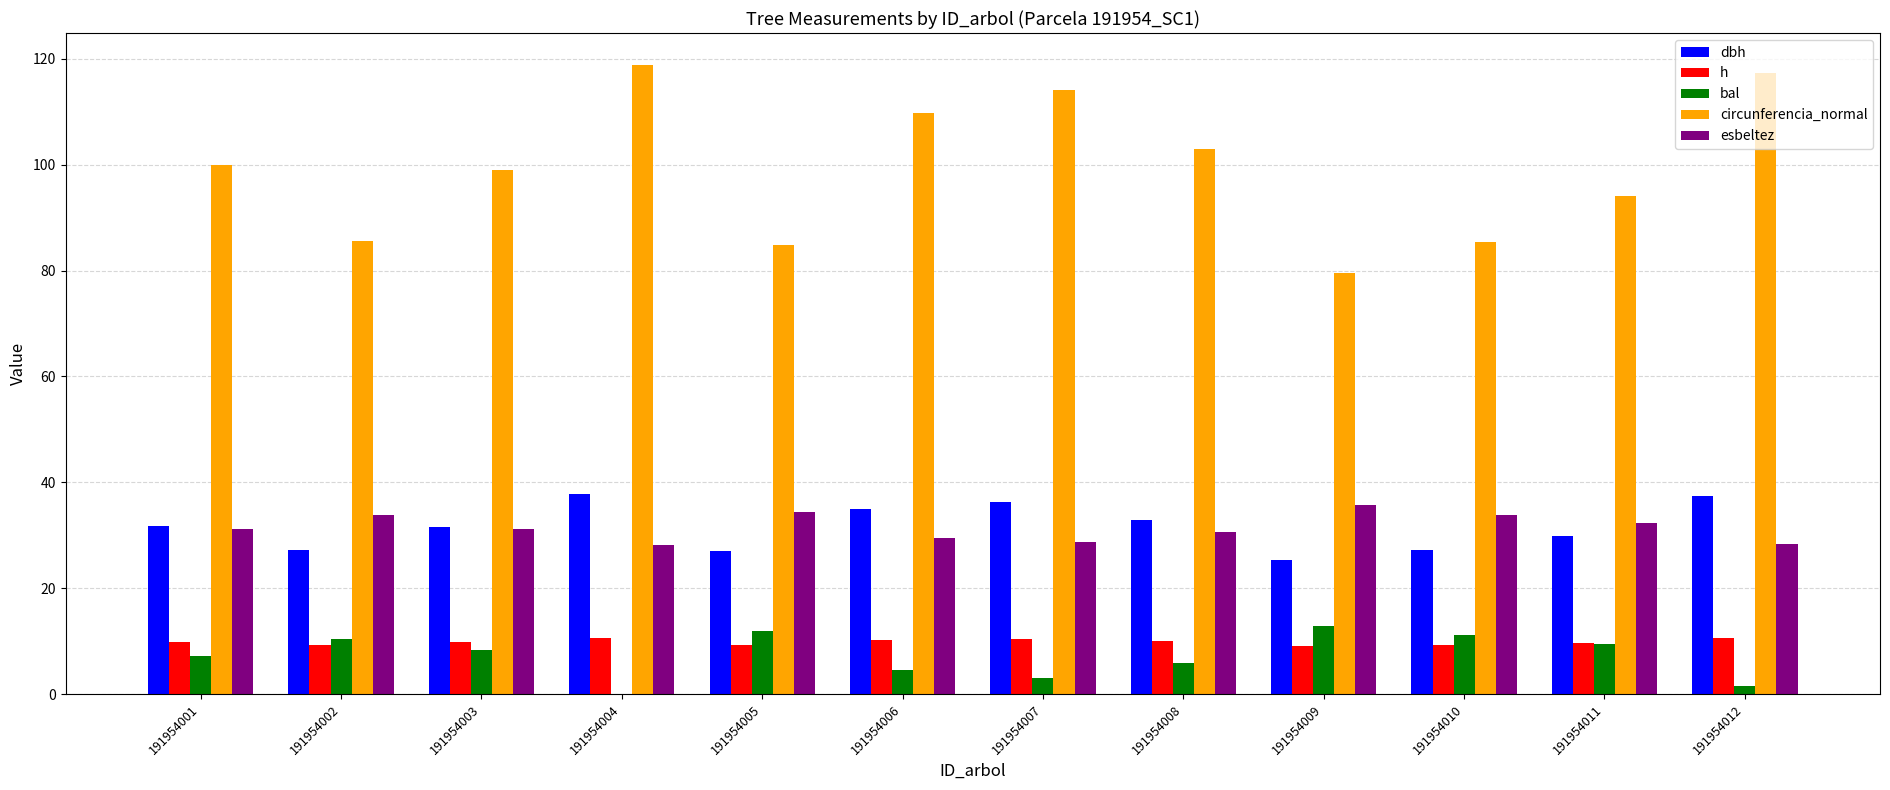

What are all the series names shown in the legend?

dbh, h, bal, circunferencia_normal, esbeltez